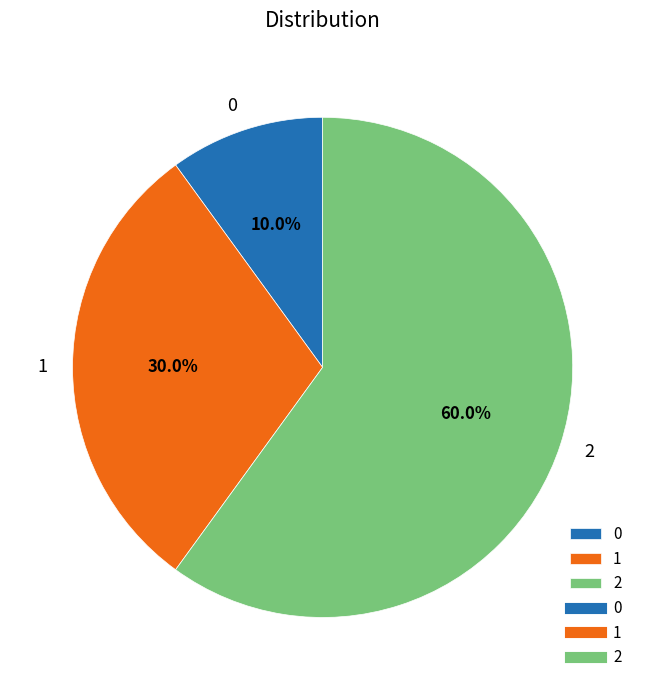

What is the ratio of the value at 1 to the value at 0?

3.0